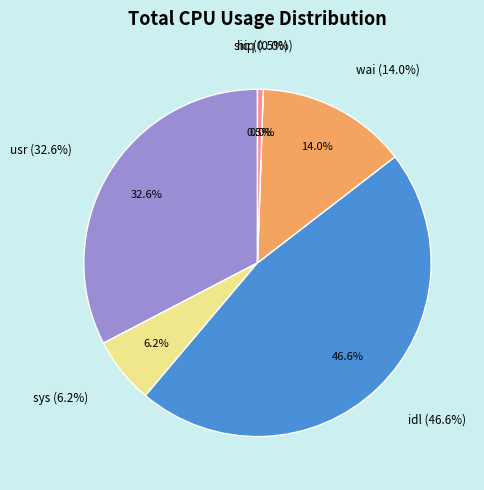

Rank the categories by value from highest to lowest.

idl, usr, wai, sys, siq, hiq